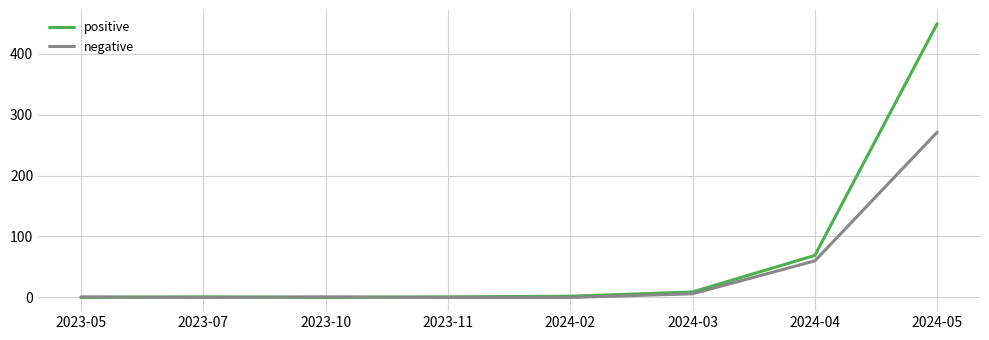

The negative series shows 1 at 2023-10. True or false?

True